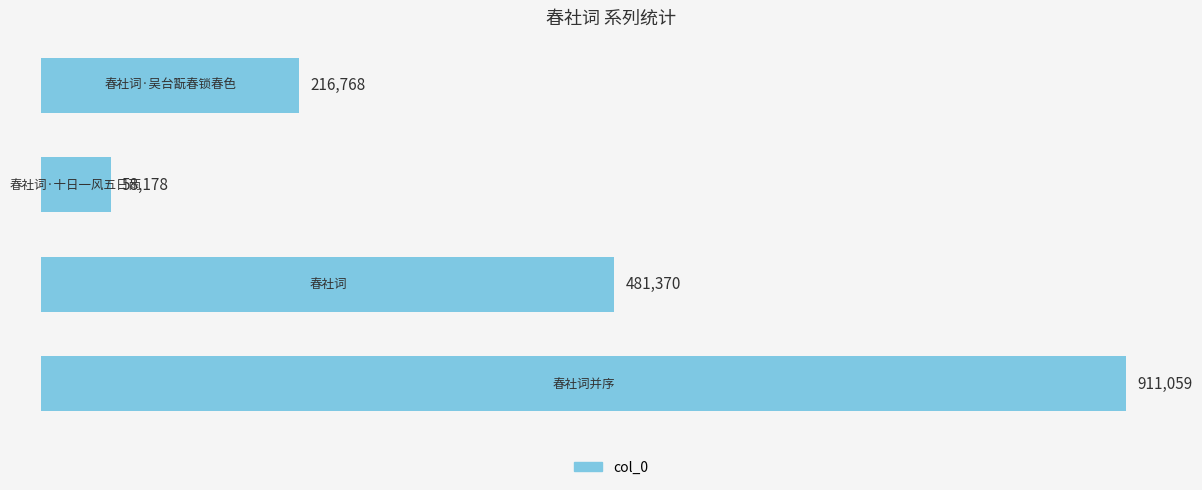

What is the value of the 4th bar from the top?

911059